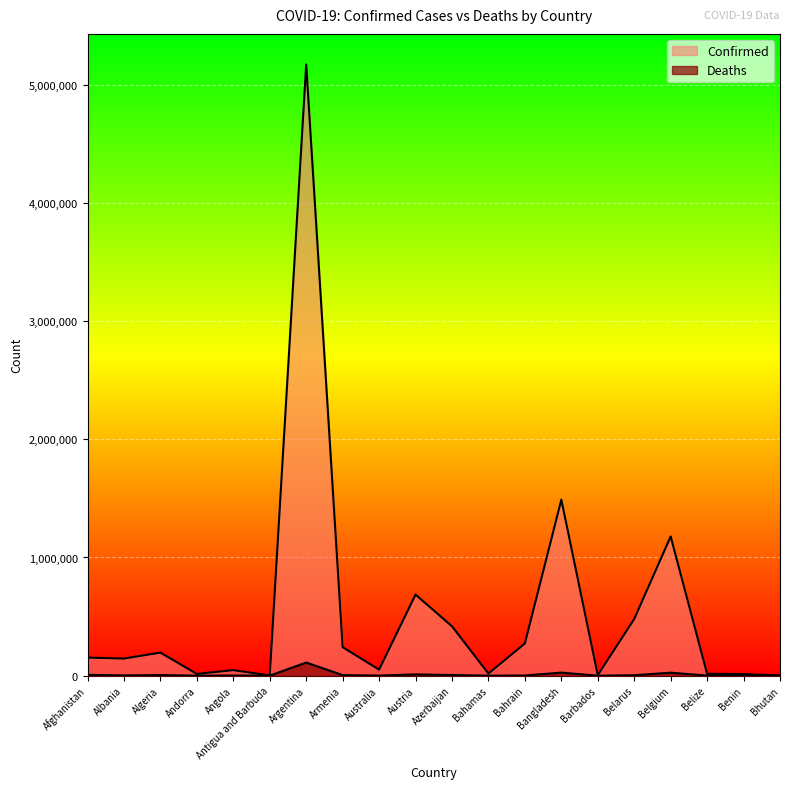

True or false: Deaths and Confirmed cross at least once.

False